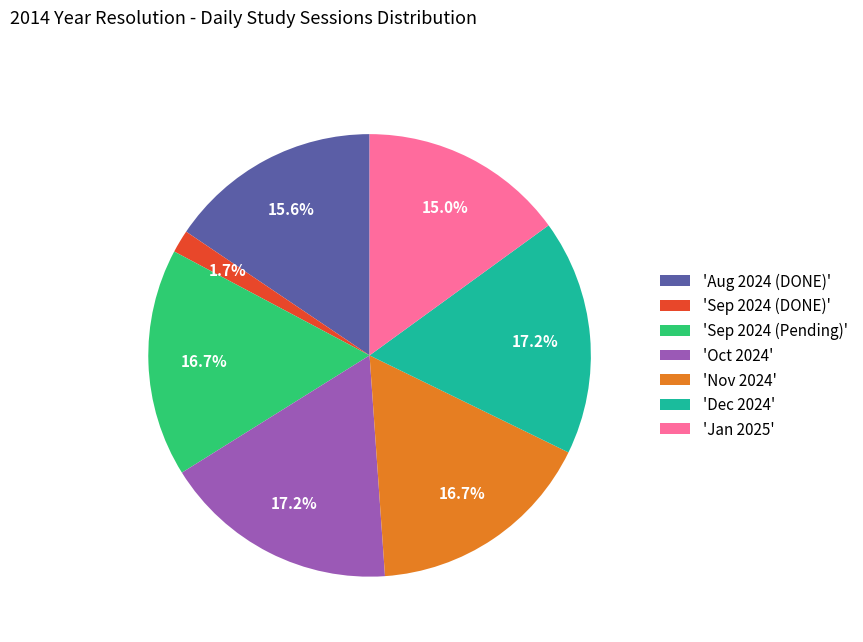

What is the ratio of the value at 'Oct 2024' to the value at 'Jan 2025'?

1.1